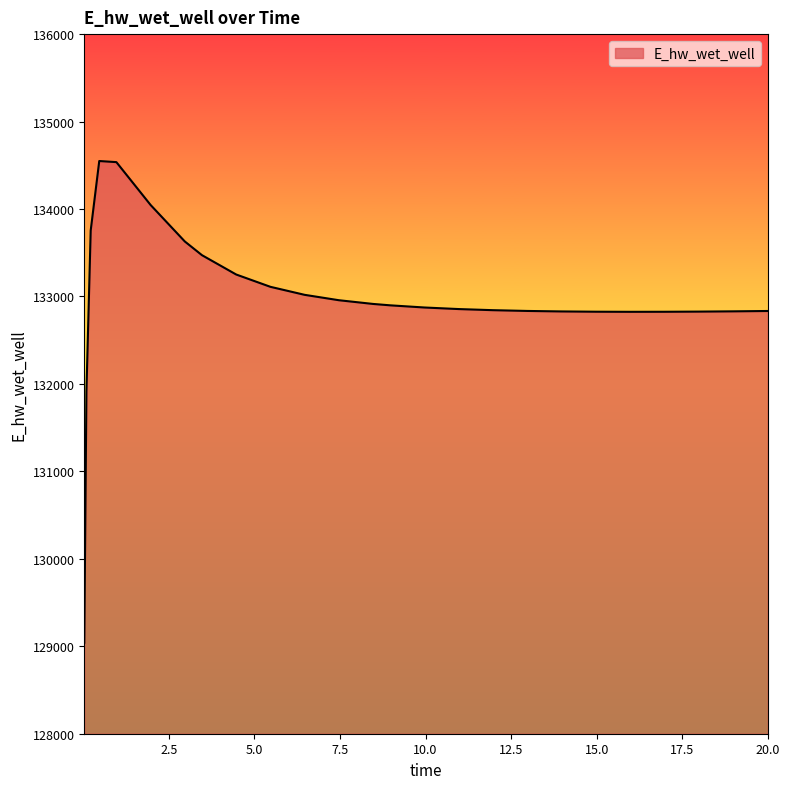

What is the maximum value shown in the chart?

134548.8